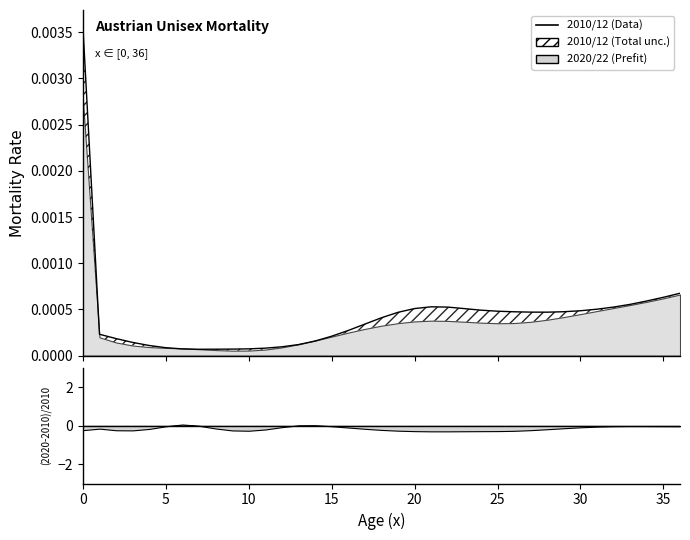

How many points are higher than both their immediate neighbors (excluding endpoints)?

1